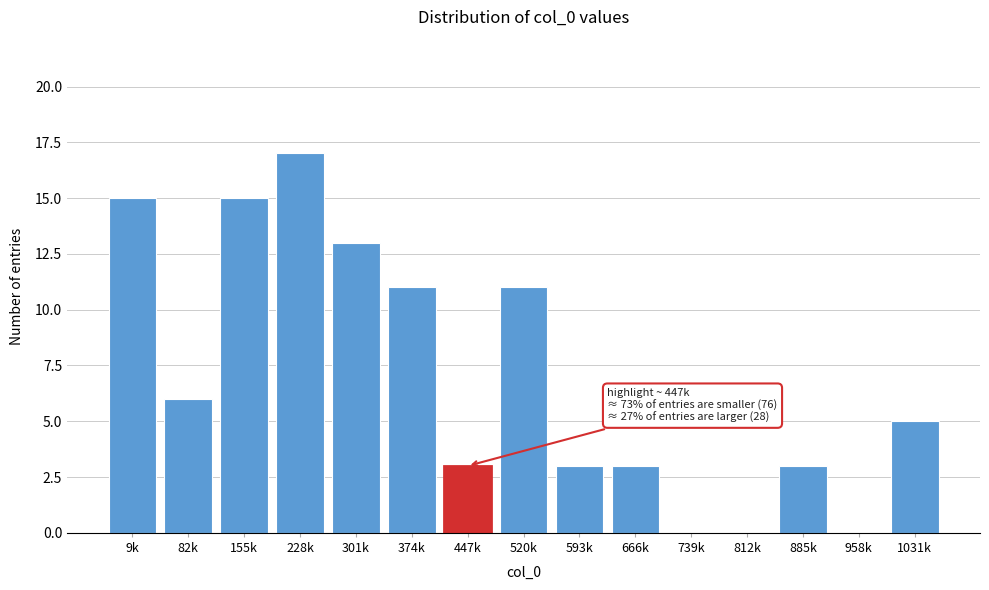

Reading left to right, list all the values displayed in this chart.

9k=15	82k=6	155k=15	228k=17	301k=13	374k=11	447k=3	520k=11	593k=3	666k=3	739k=0	812k=0	885k=3	958k=0	1031k=5